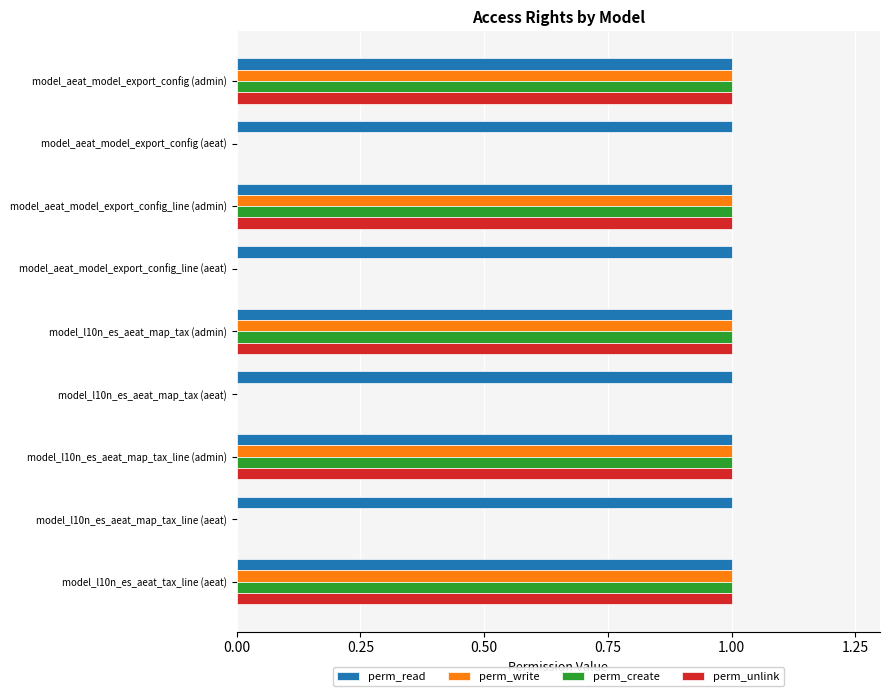

The value of perm_unlink at model_l10n_es_aeat_map_tax (admin) is 1. True or false?

True